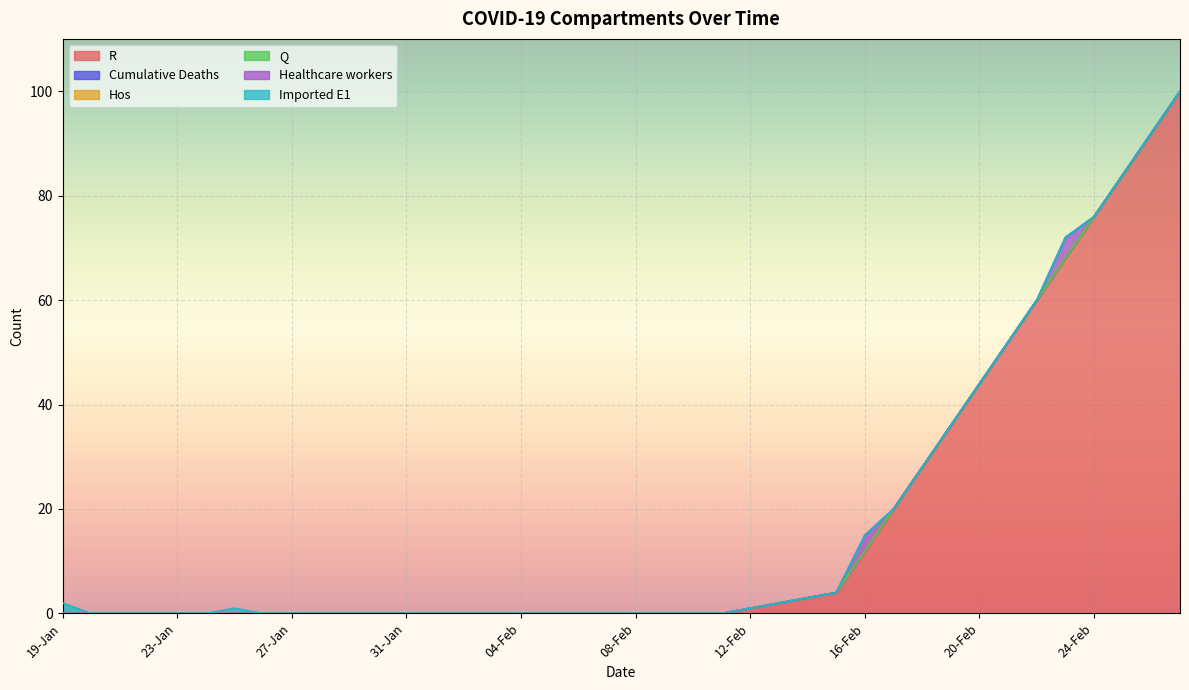

List the series in order of their peak value, highest first.

R, Healthcare workers, Imported E1, Cumulative Deaths, Hos, Q